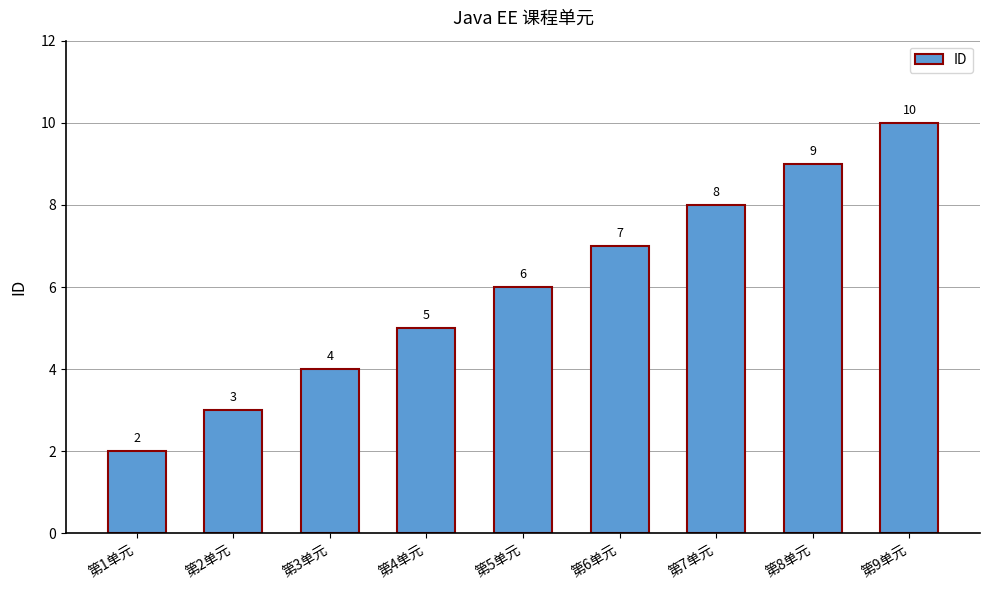

What is the minimum value shown in the chart?

2